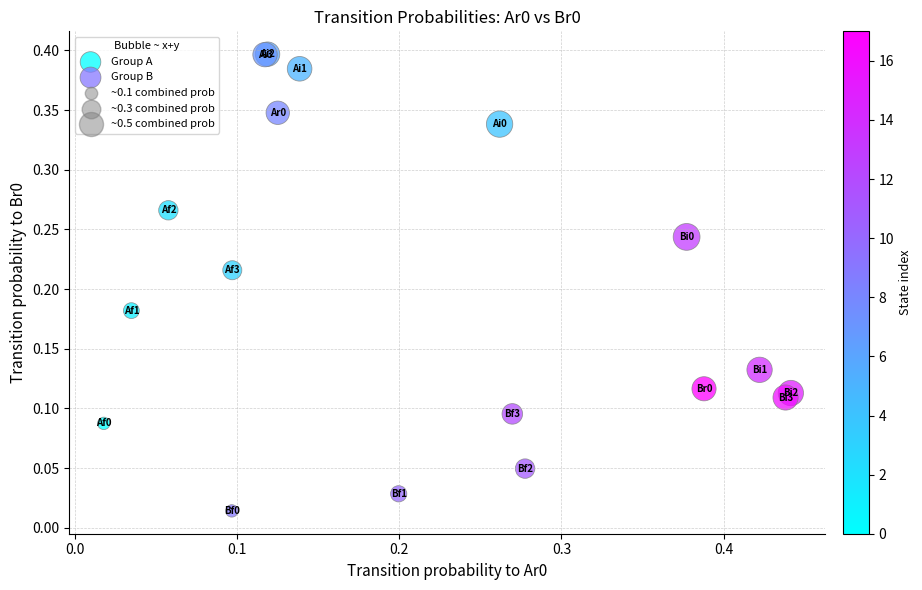

Which series contains the lowest Y value?

Group B